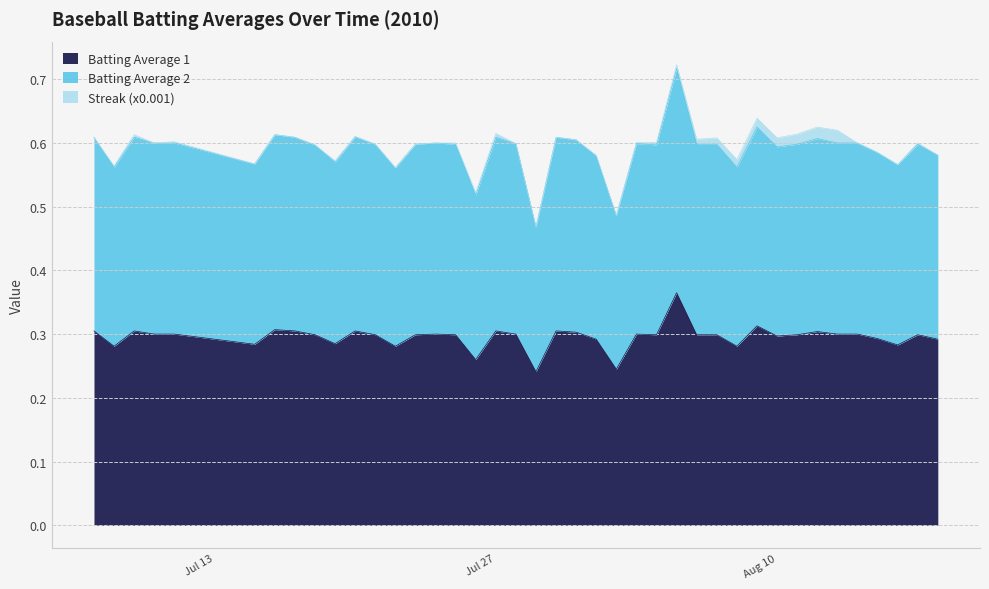

What are all the series names shown in the legend?

Batting Average 1, Batting Average 2, Streak (x0.001)